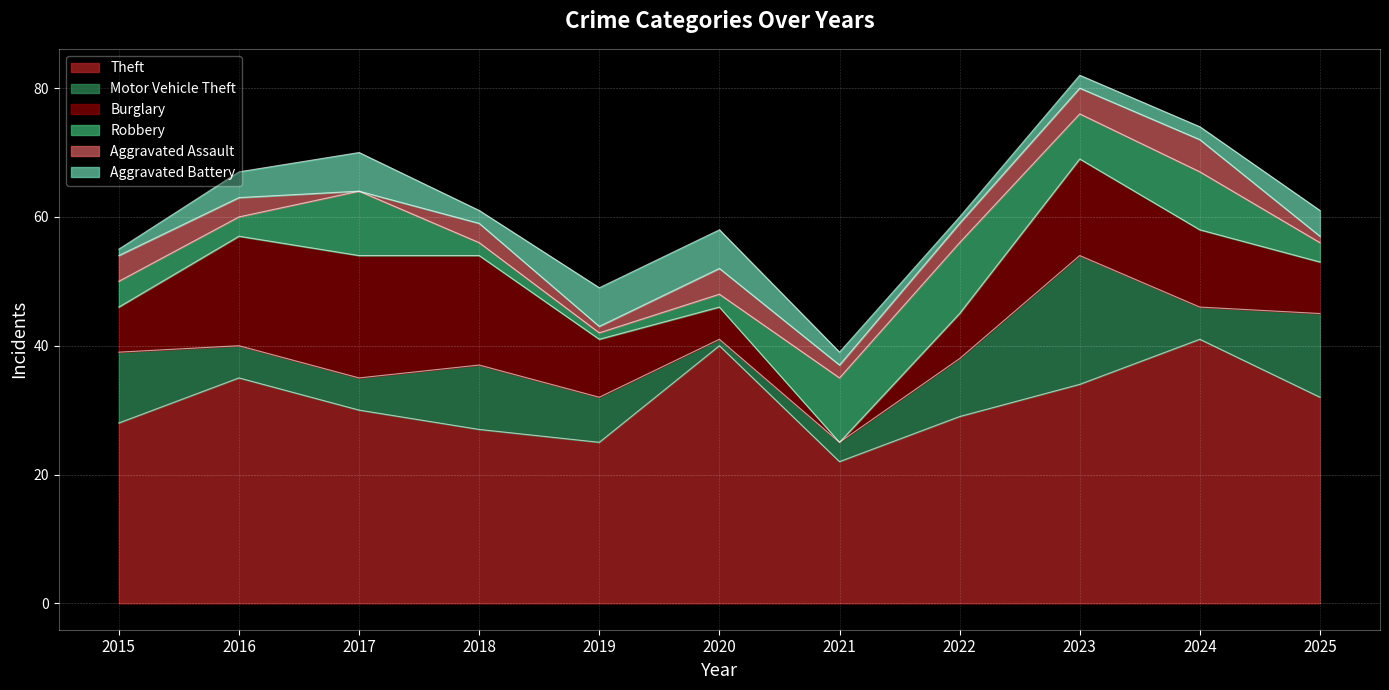

How many distinct data groups are displayed?

6